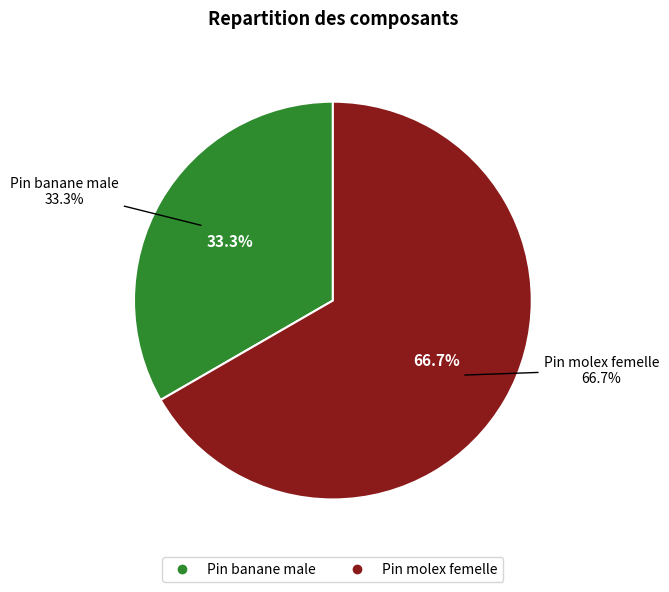

Is it true that Pin molex femelle is 67% of the pie?

True